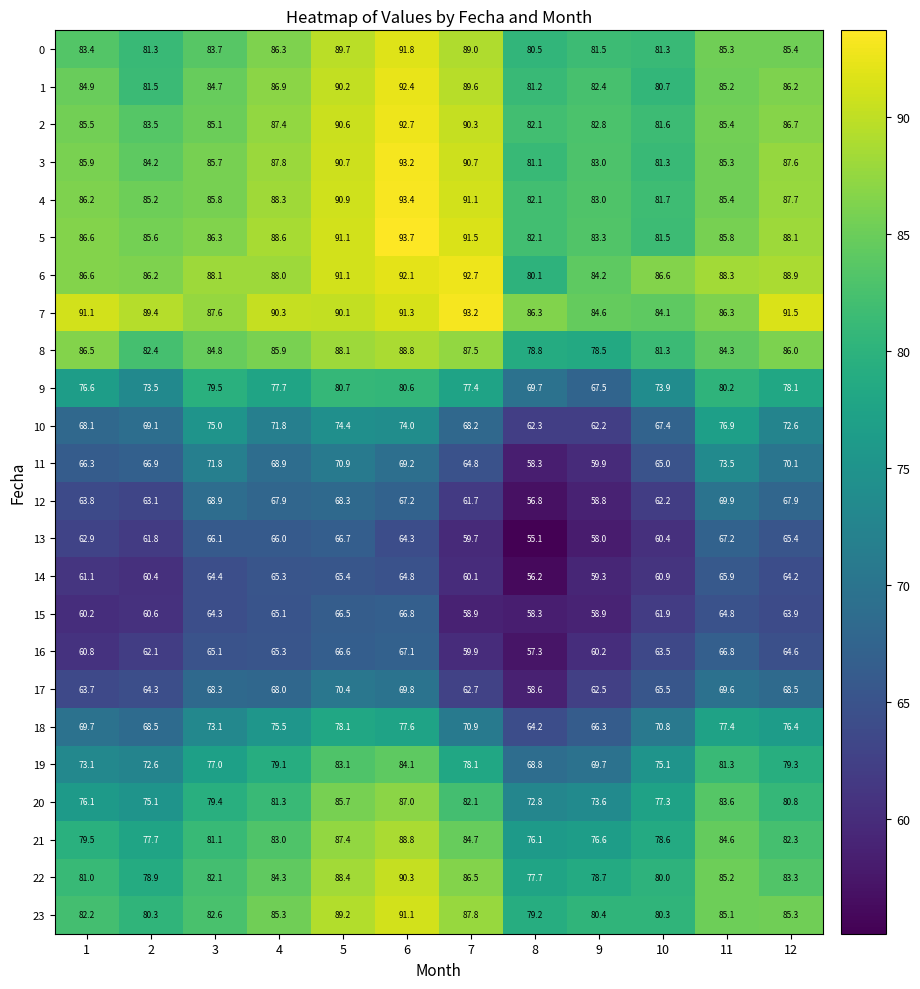

Is it true that 5 equals 86.3 at 3?

True